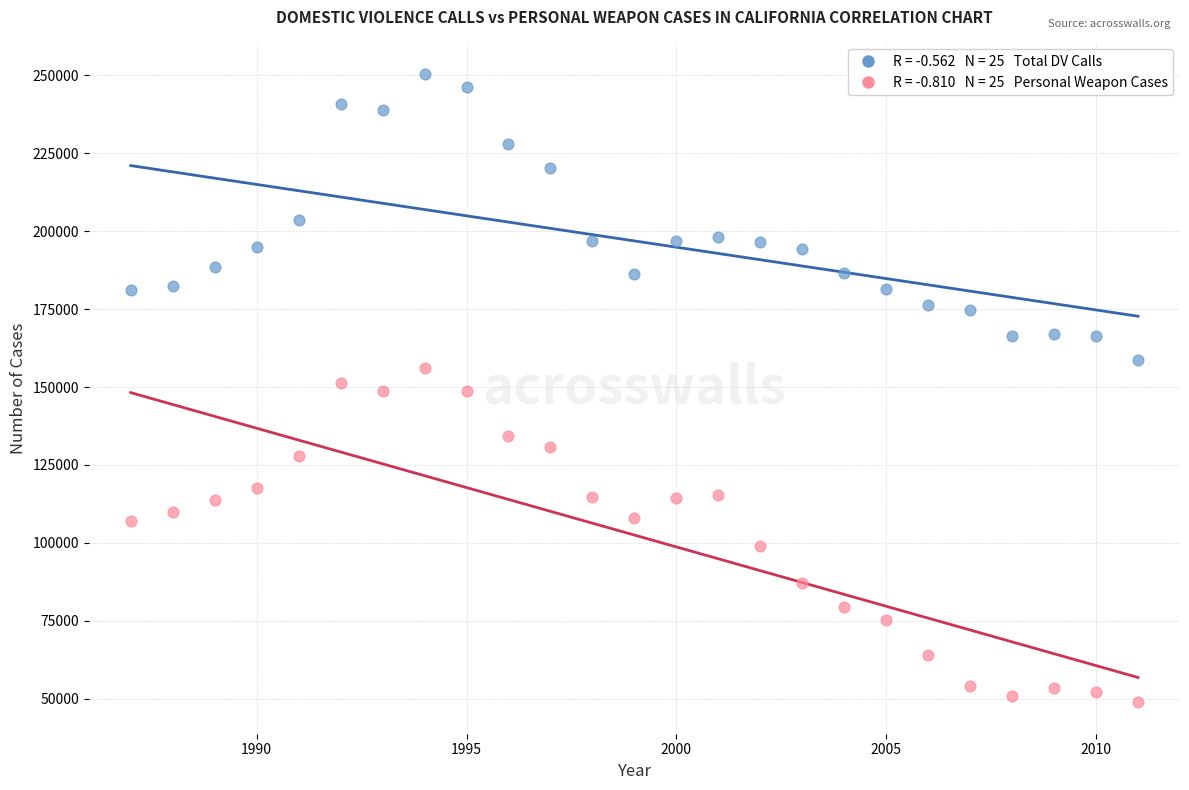

Across all data points, what is the range of Y values (max minus min)?

201560